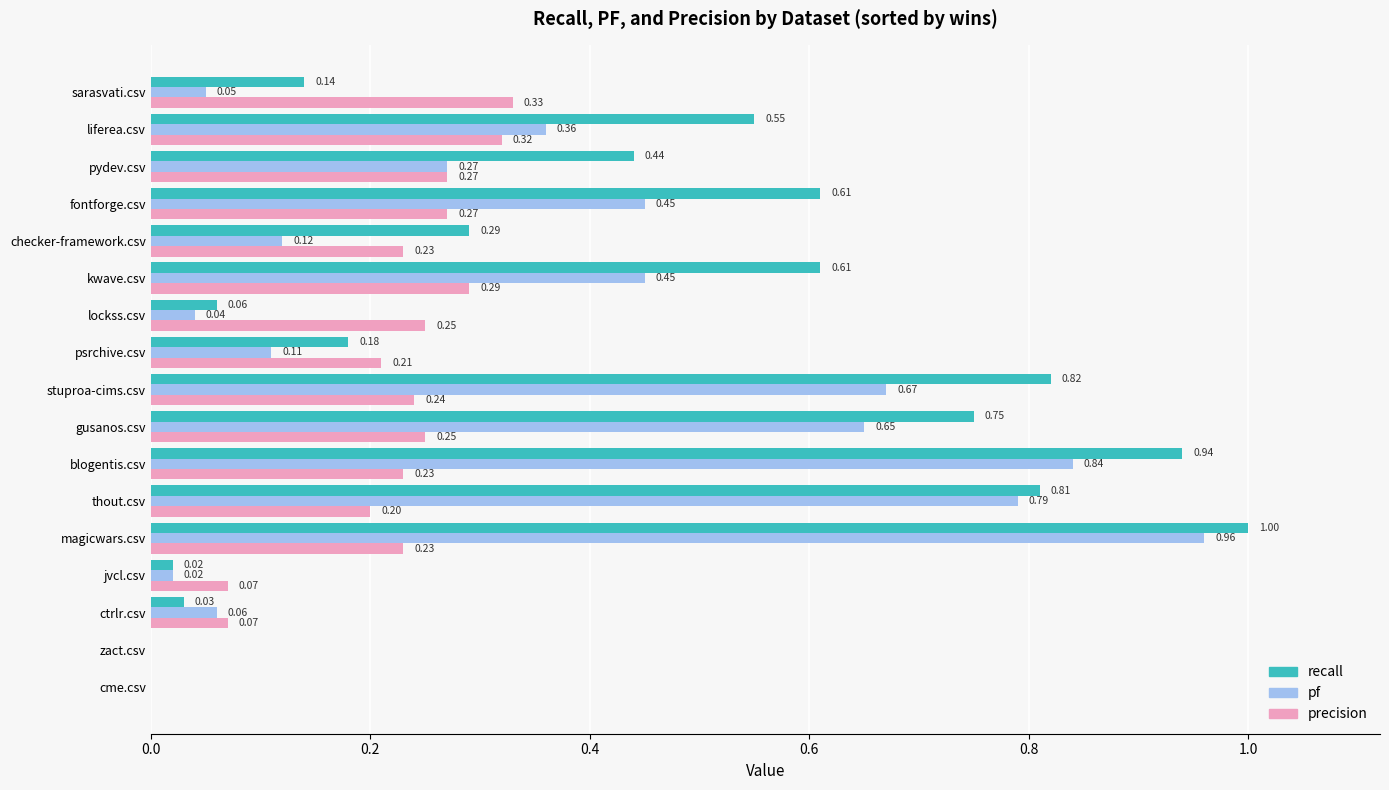

What is the sum of all pf values?

5.8